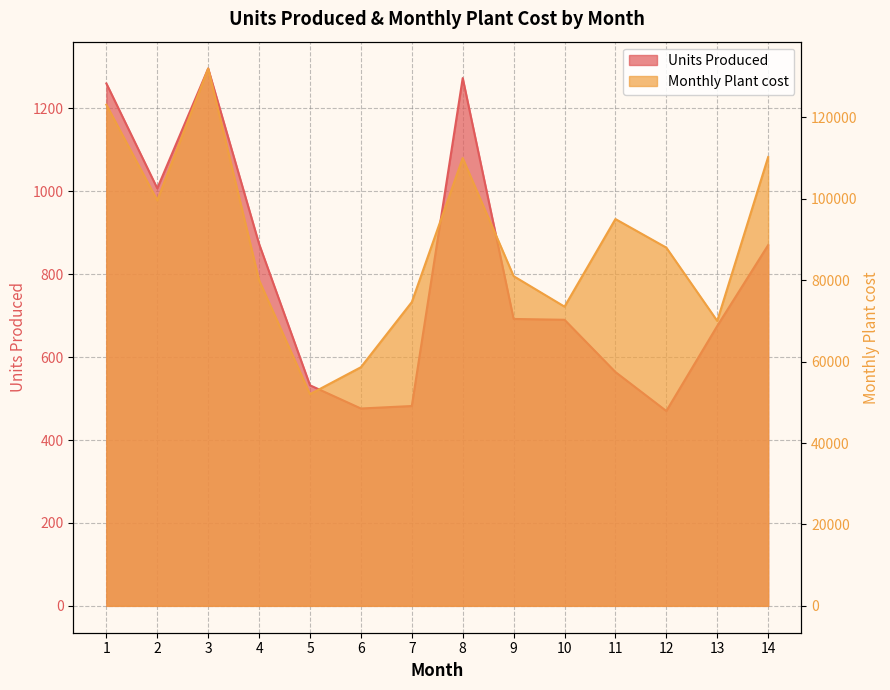

Which series has the largest total across all categories?

Monthly Plant cost